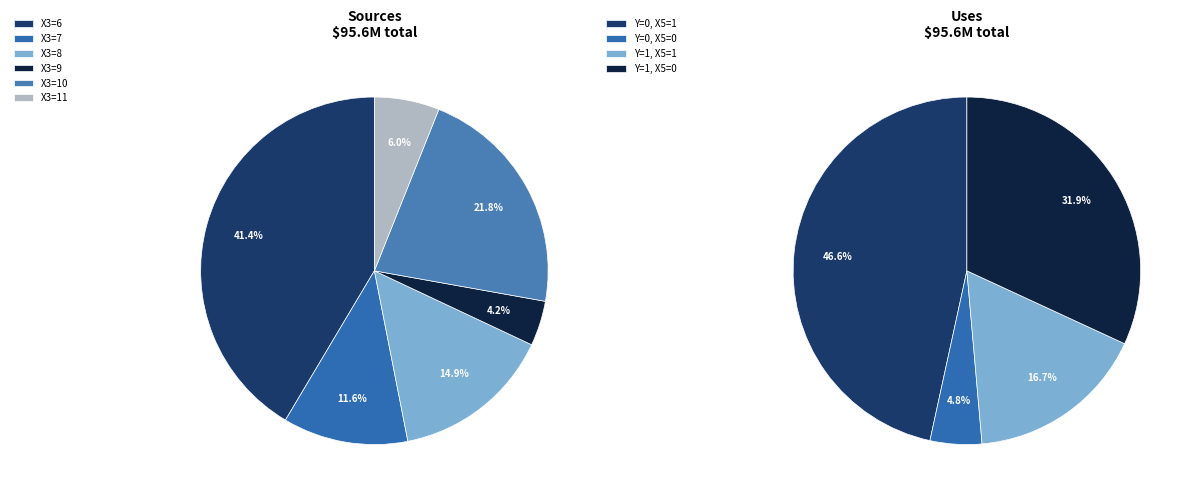

Does any single category account for the majority?

No